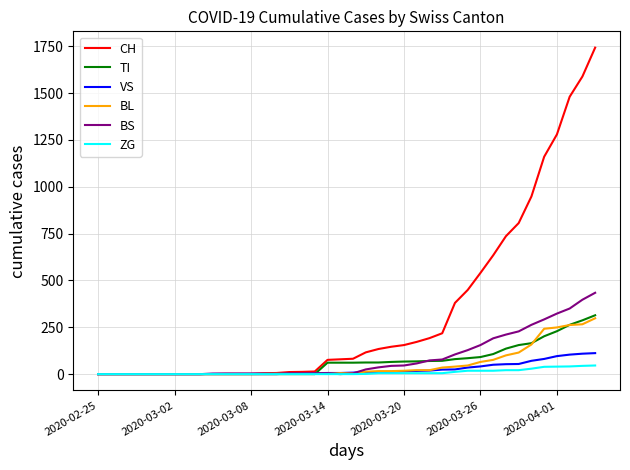

What is the sum of all ZG values?

378